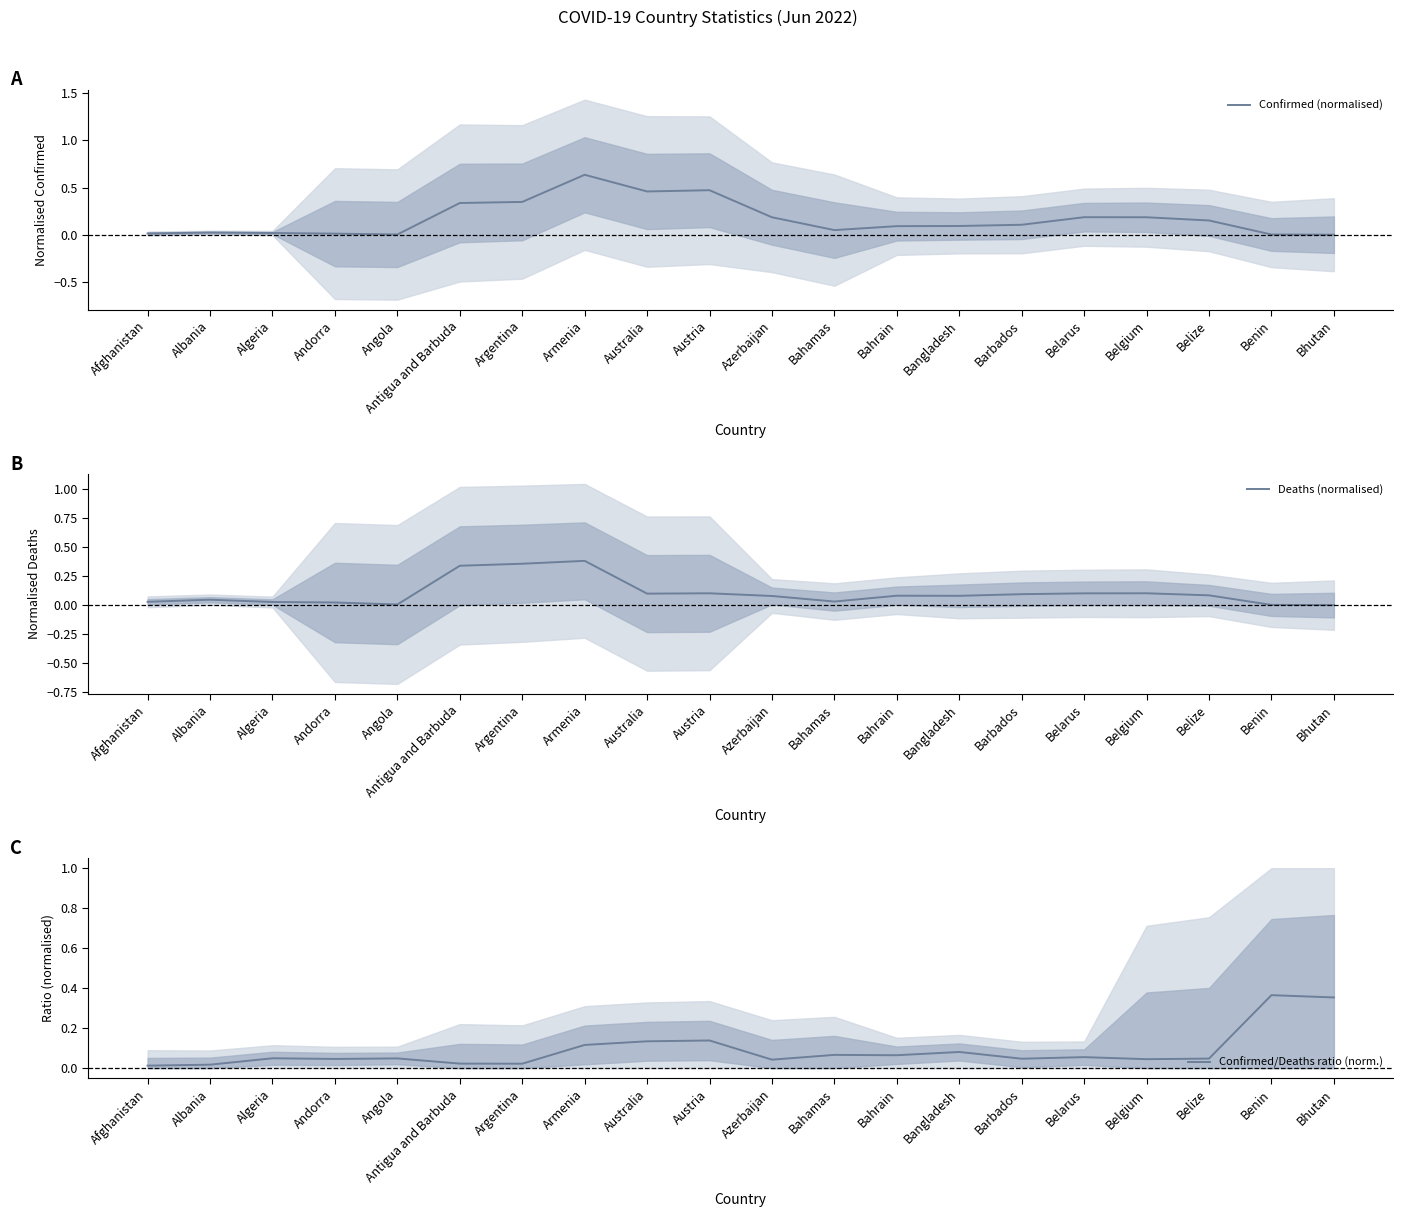

After their last crossing, which series has the higher values: Deaths (normalised) or Confirmed/Deaths ratio (norm.)?

Confirmed/Deaths ratio (norm.)